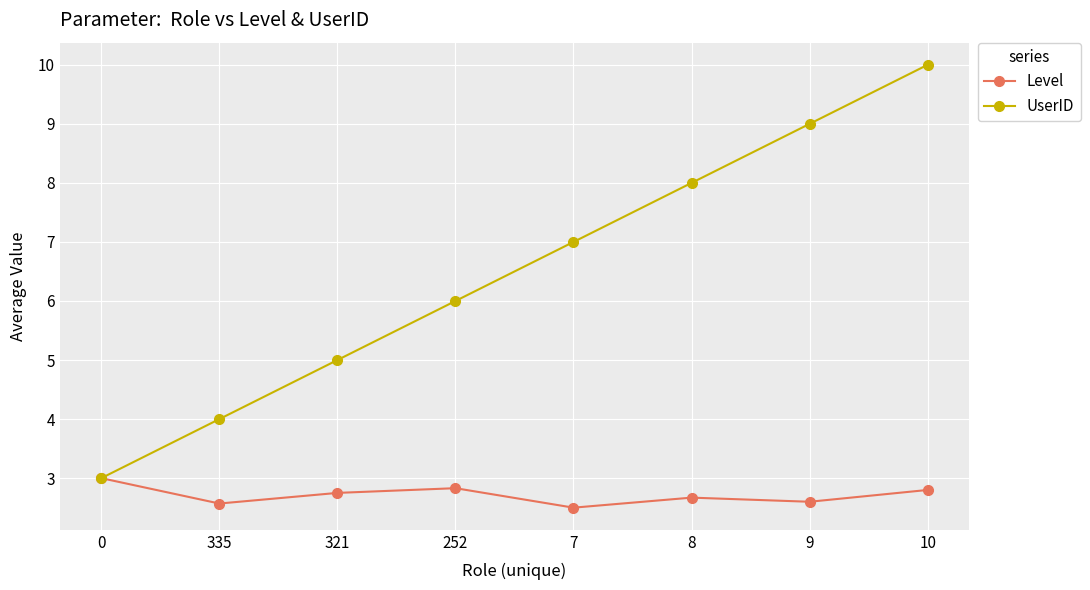

Is it true that Level equals 2.8 at 10?

True